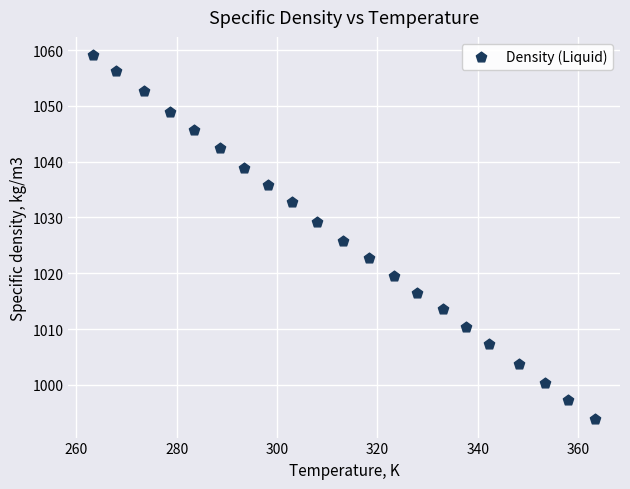

What is the range of X values (max minus min)?

99.9